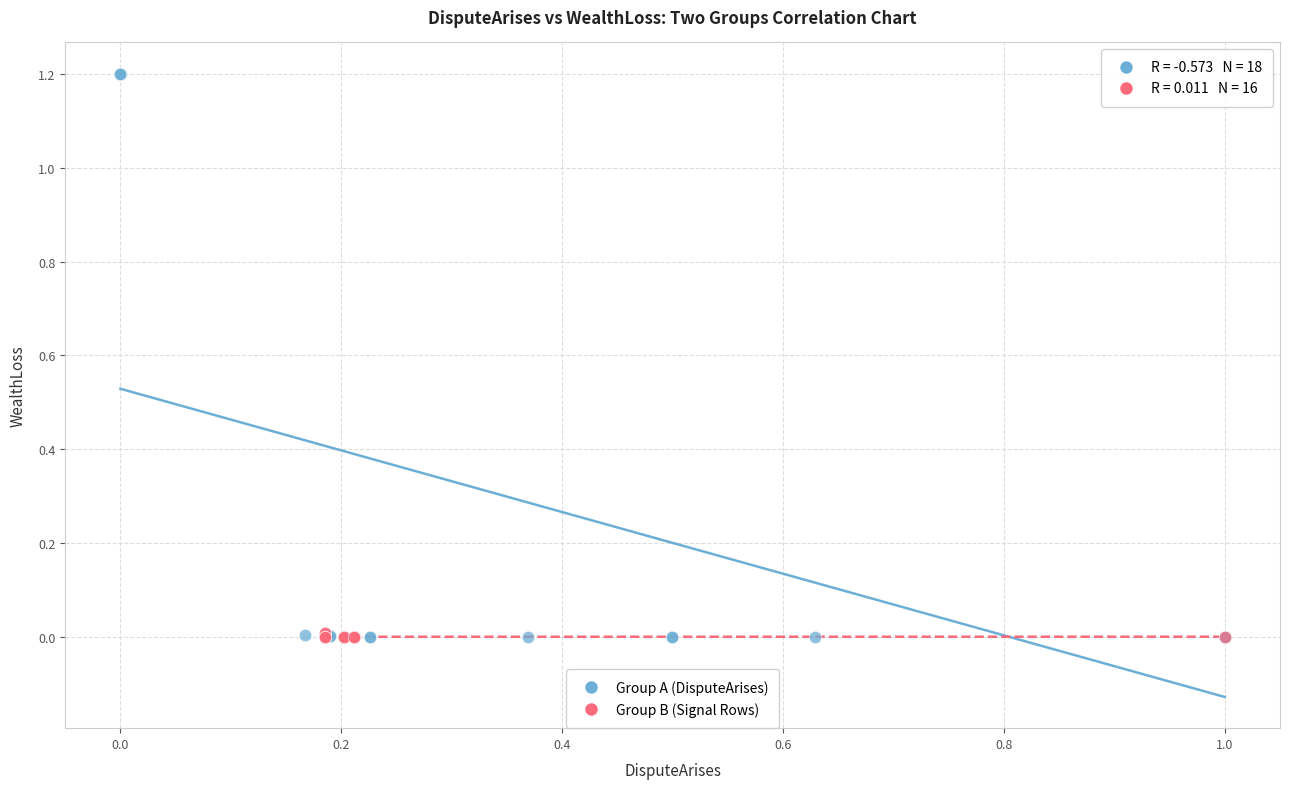

Which series contains the highest Y value?

Group A (DisputeArises)